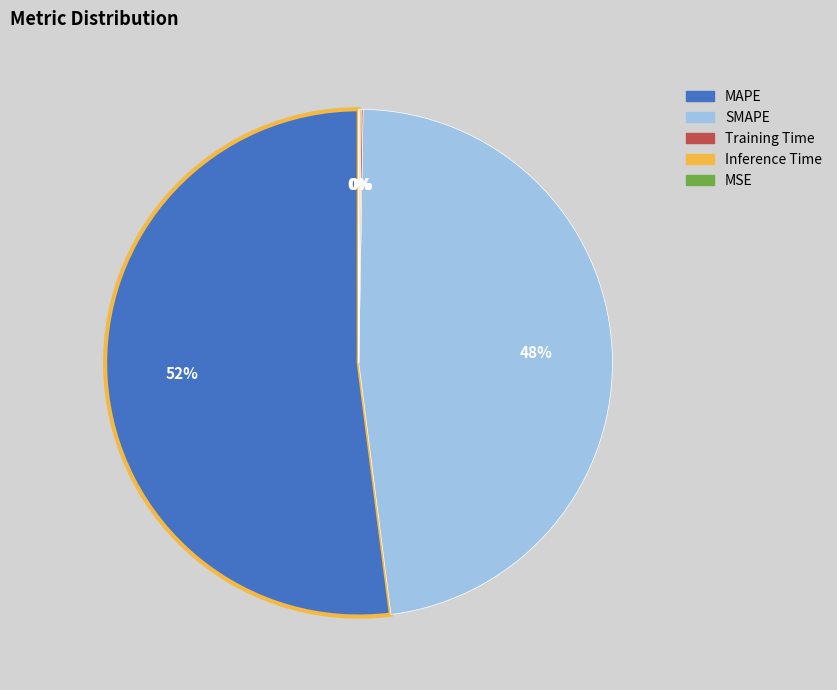

Which category accounts for the majority?

MAPE